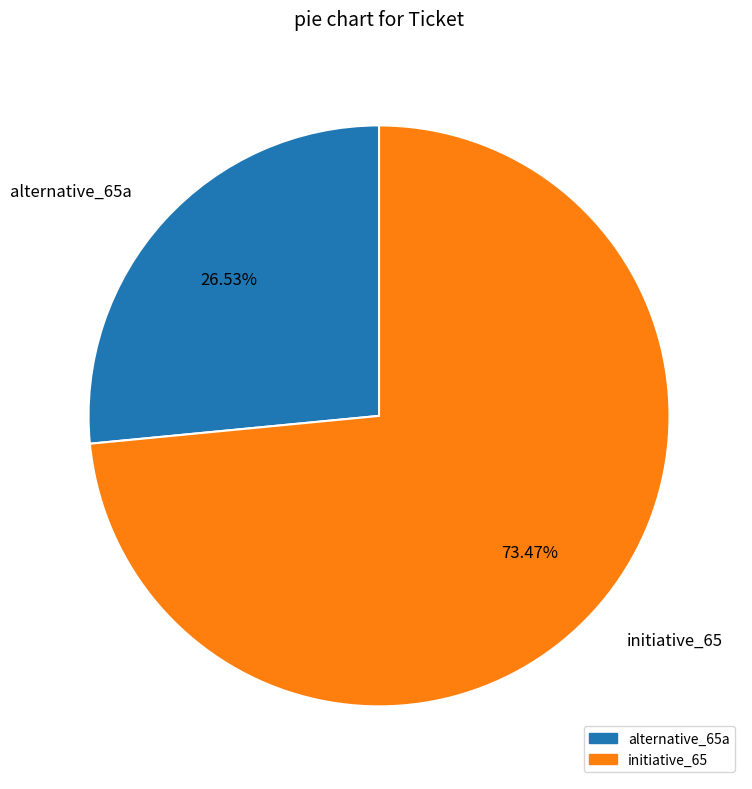

Which category accounts for the majority?

initiative_65